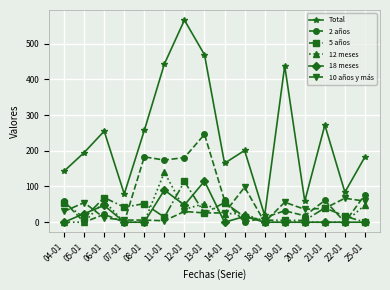

What position from the left is 13-01?

8